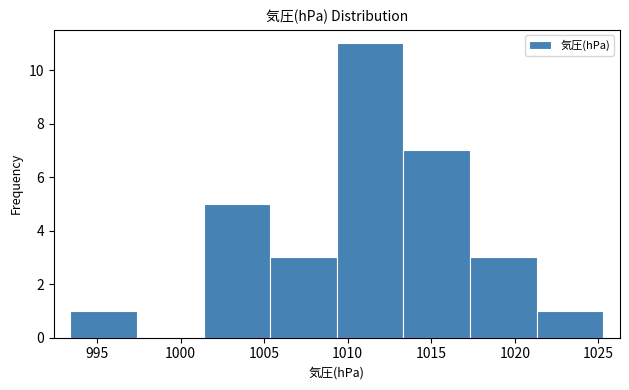

Reading left to right, transcribe this chart: for each bar, give the range it covers on the x-axis and its height. Neither the bar edges nor the heights are printed on the chart, so give them approximately, as read against the axes.

993.5 to 997.5: 1
997.5 to 1001.5: 0
1001.5 to 1005.5: 5
1005.5 to 1009.5: 3
1009.5 to 1013.5: 11
1013.5 to 1017.5: 7
1017.5 to 1021.5: 3
1021.5 to 1025.5: 1